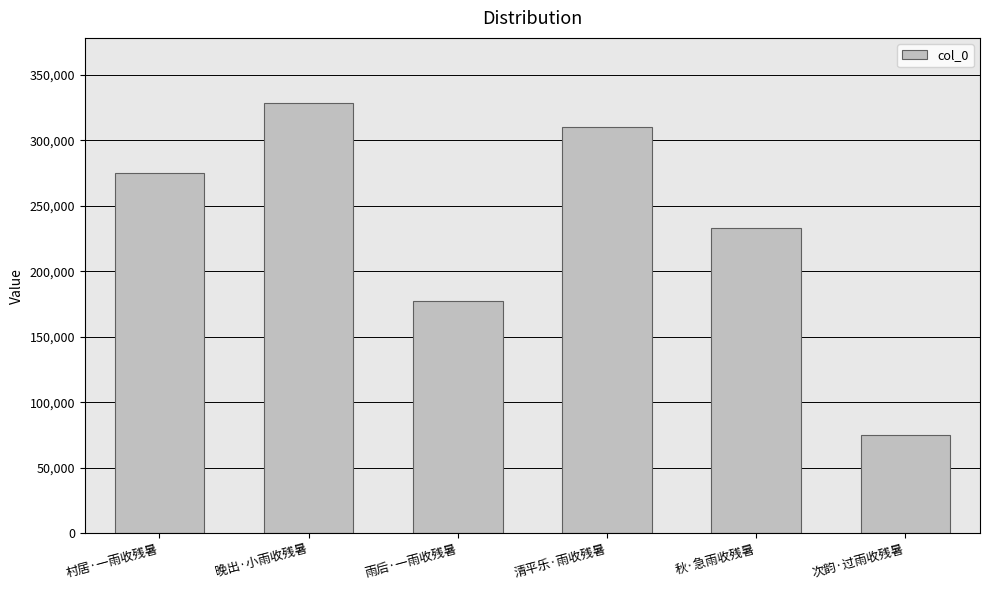

The chart shows a value of 27144 at 次韵·过雨收残暑. True or false?

False